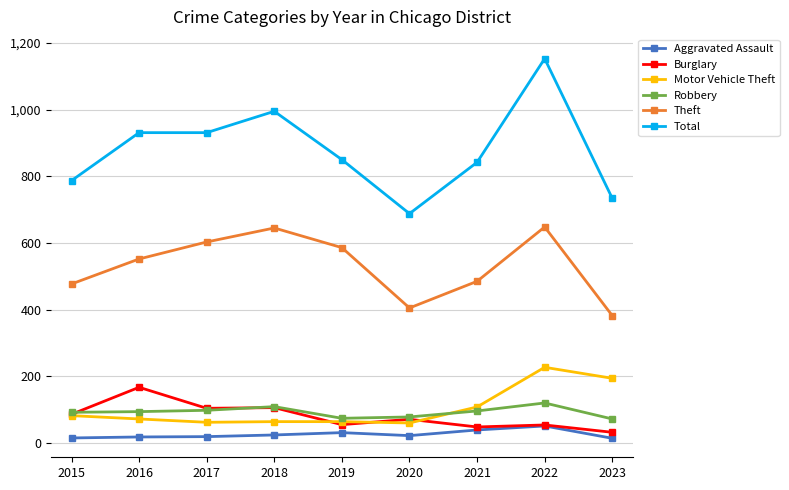

How many lines are shown in the chart?

6